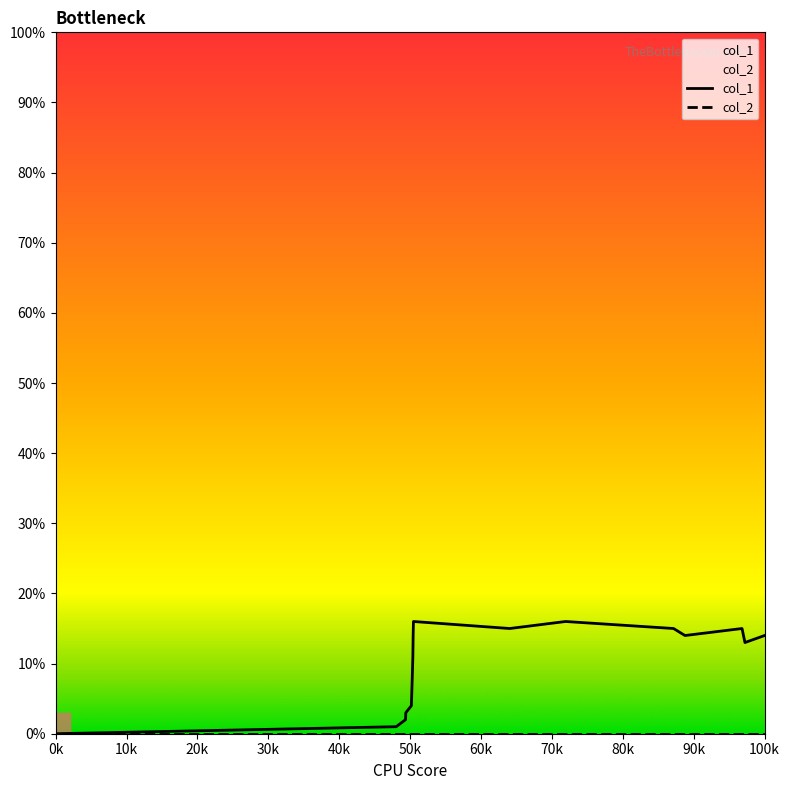

What is the total value across all series at 100k?

14